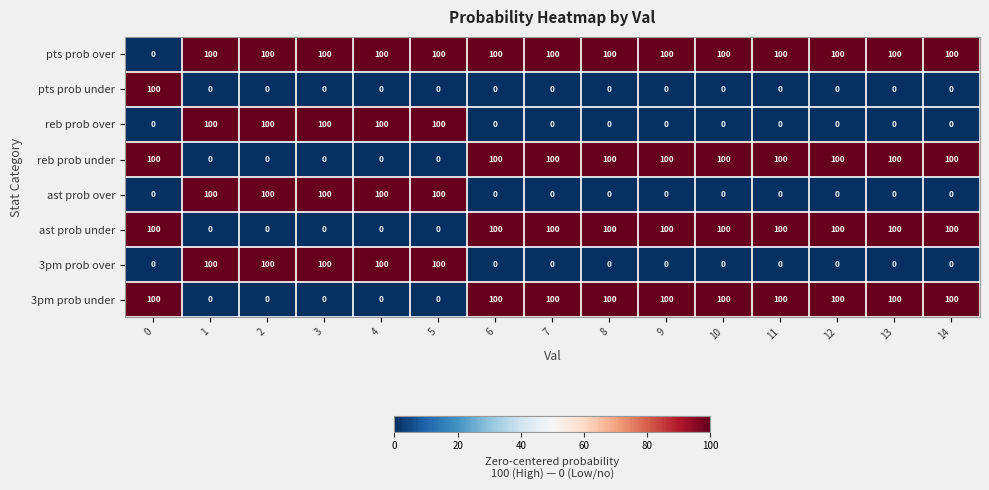

How many positive values does the ast prob under series have?

10